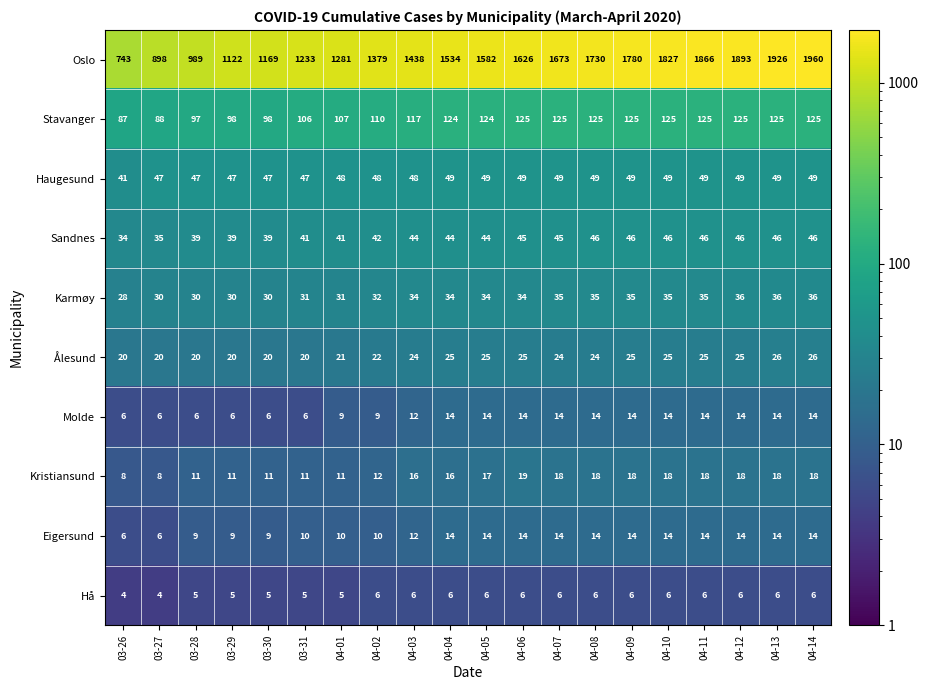

What is the difference between the maximum and minimum values in the Molde series?

8